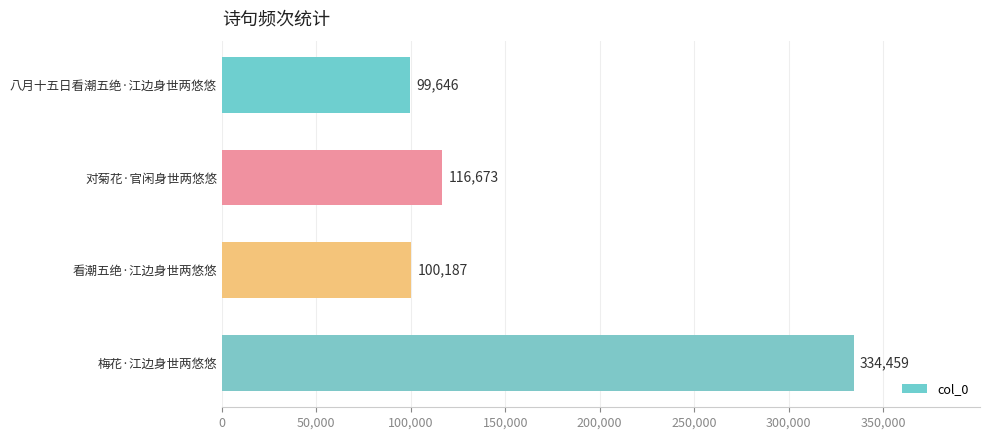

How many bars are there in total?

4